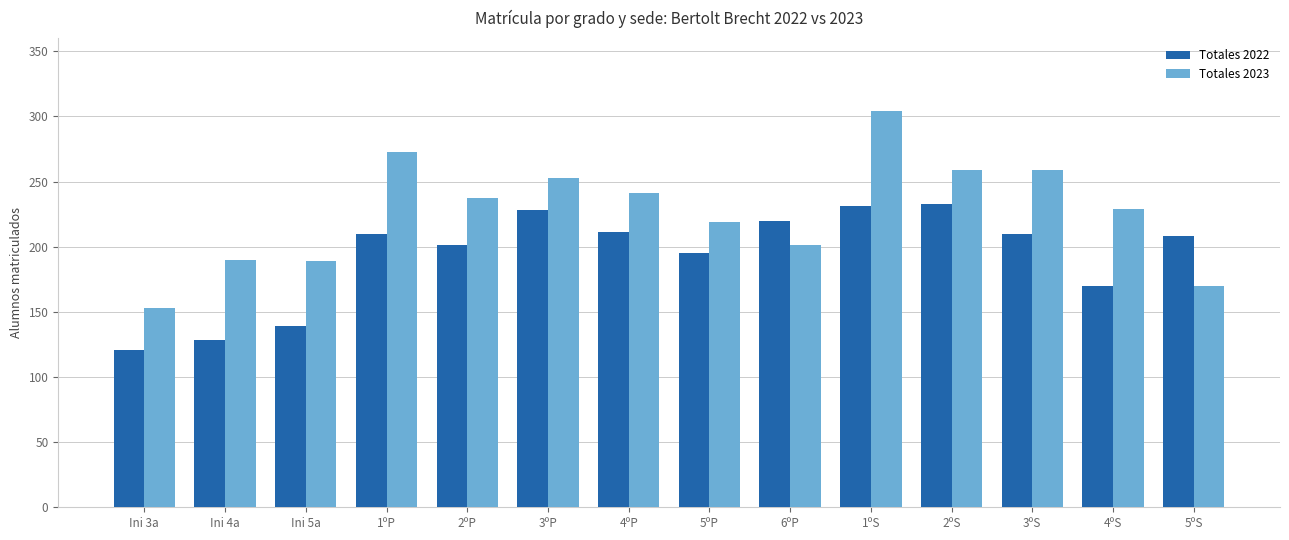

What is the smallest value displayed?

121